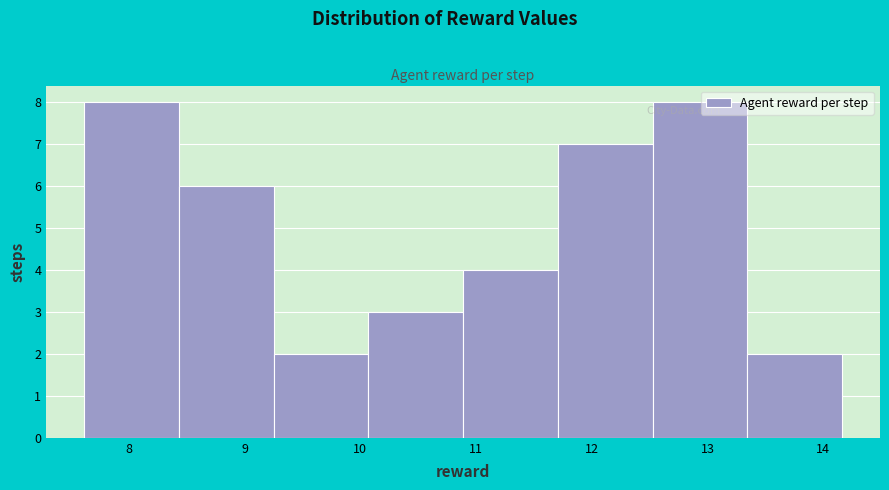

What is the height of the bar covering 9.3 to 10.1 on the x-axis? Neither the bar edges nor the heights are printed on the chart, so give them approximately, as read against the axes.

2